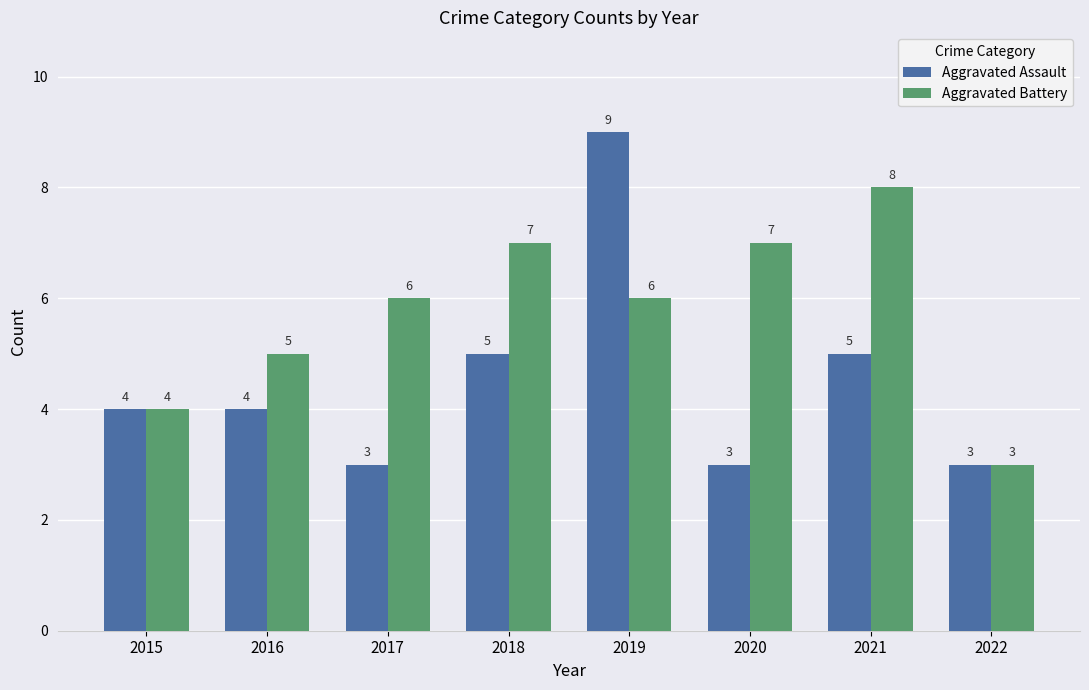

Between 2019 and 2020, which series saw the biggest shift?

Aggravated Assault